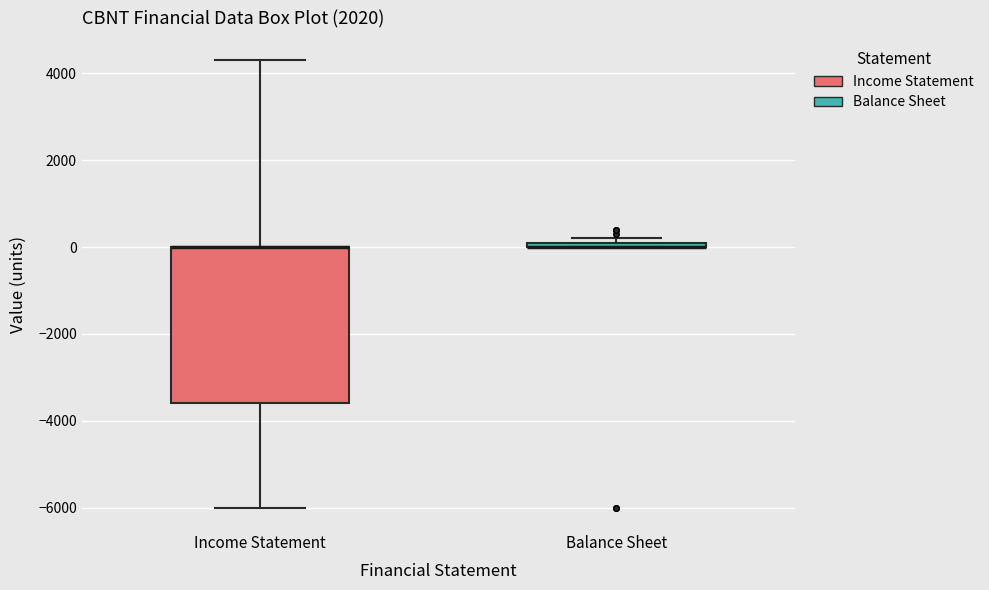

Where is the lower edge of the box for Balance Sheet on the y-axis? The values are not printed on the chart, so give them approximately, as read against the axis.

0